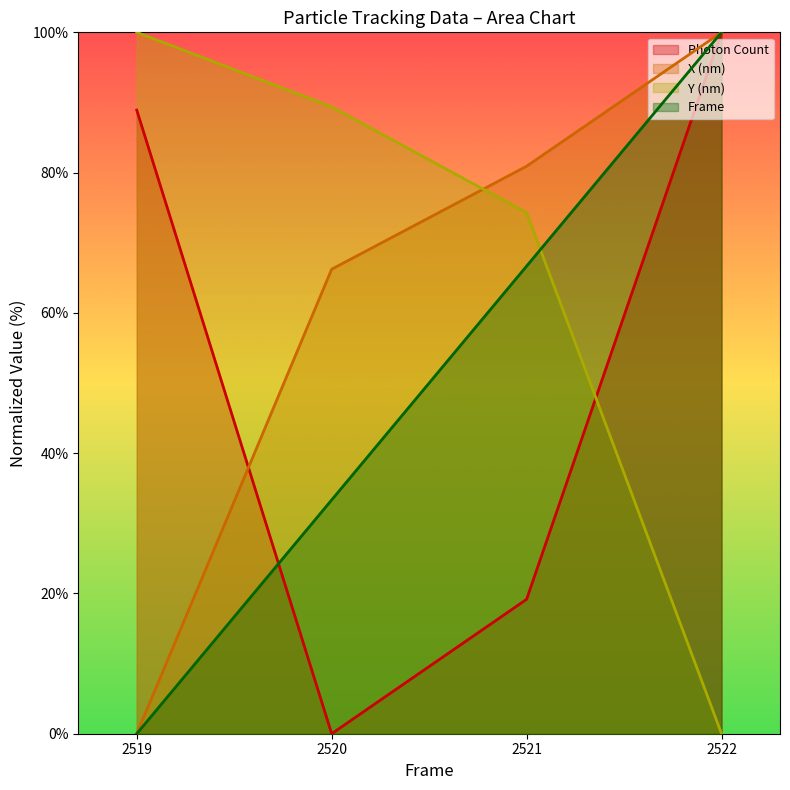

Which series has the largest total across all categories?

Y (nm)